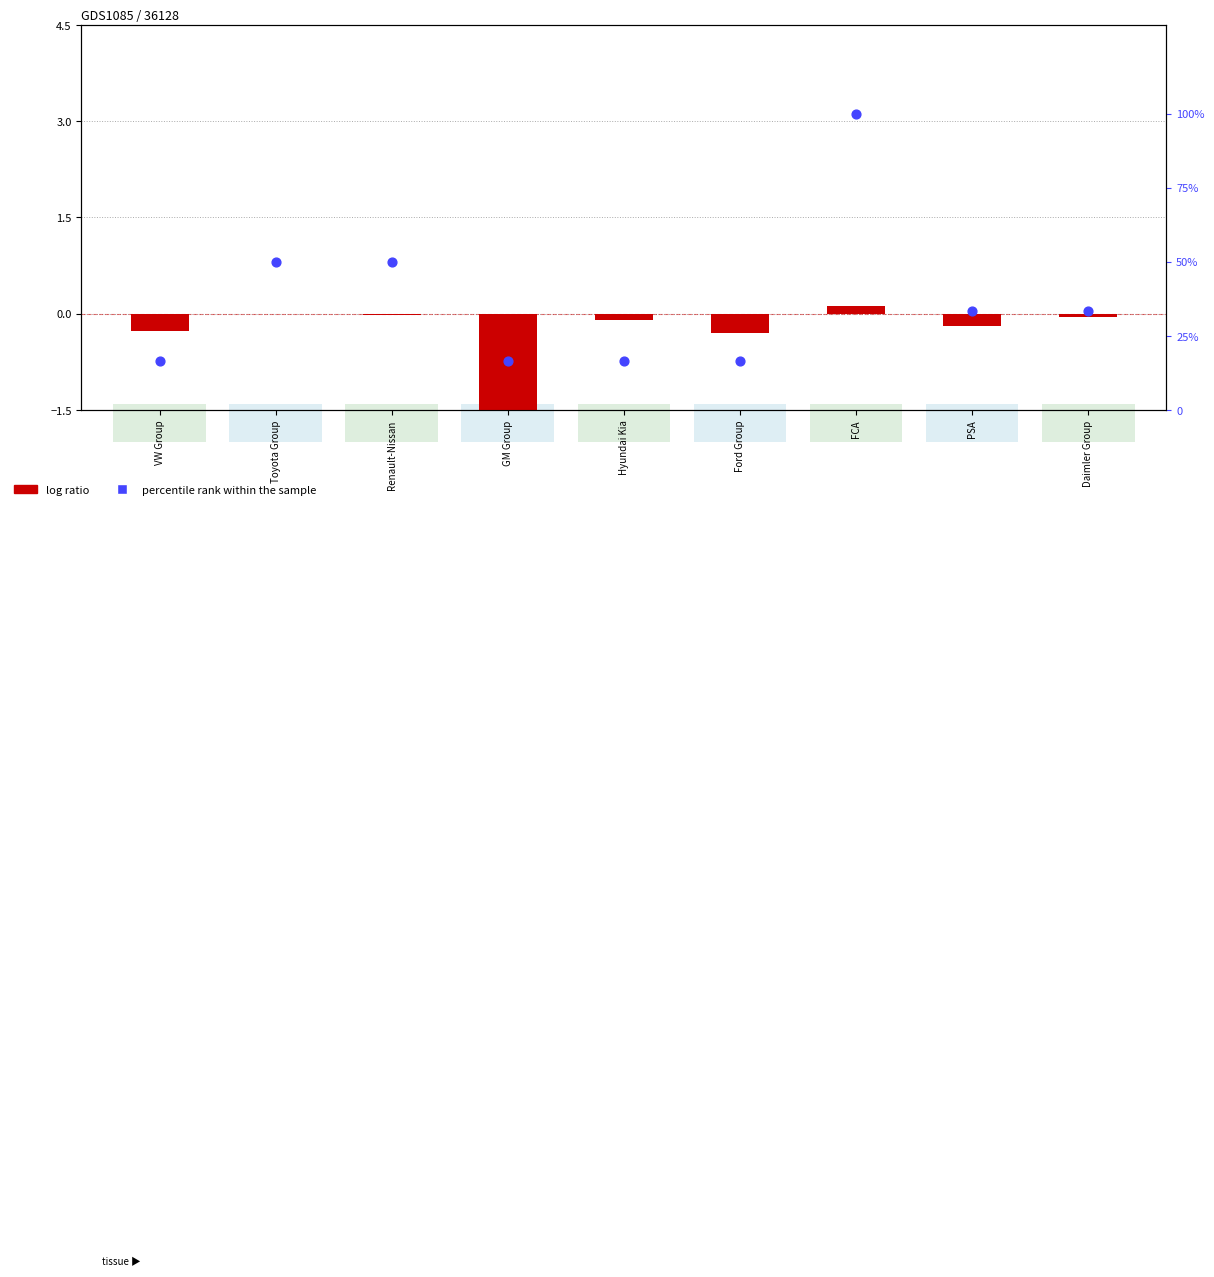

Which series reaches the maximum Y coordinate?

percentile rank within the sample